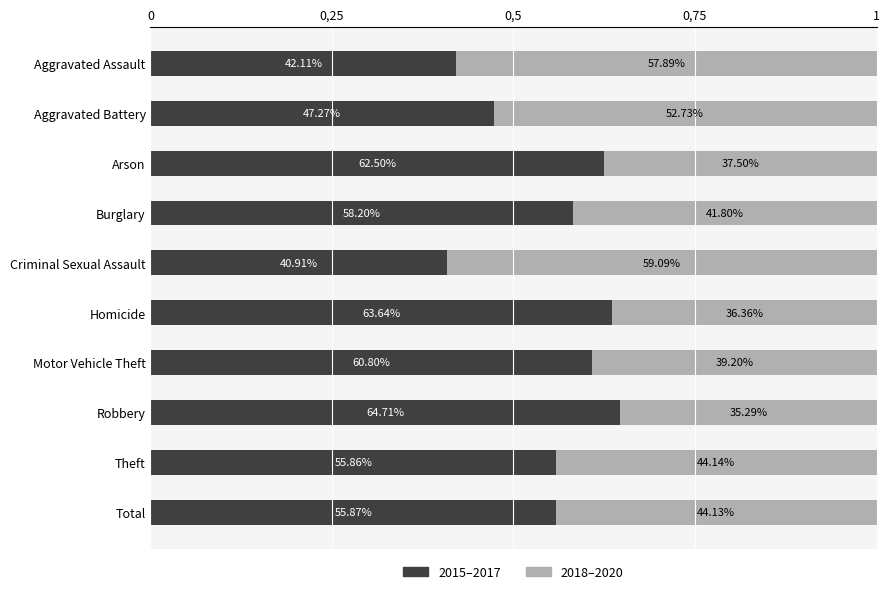

What are all the series names shown in the legend?

2015–2017, 2018–2020